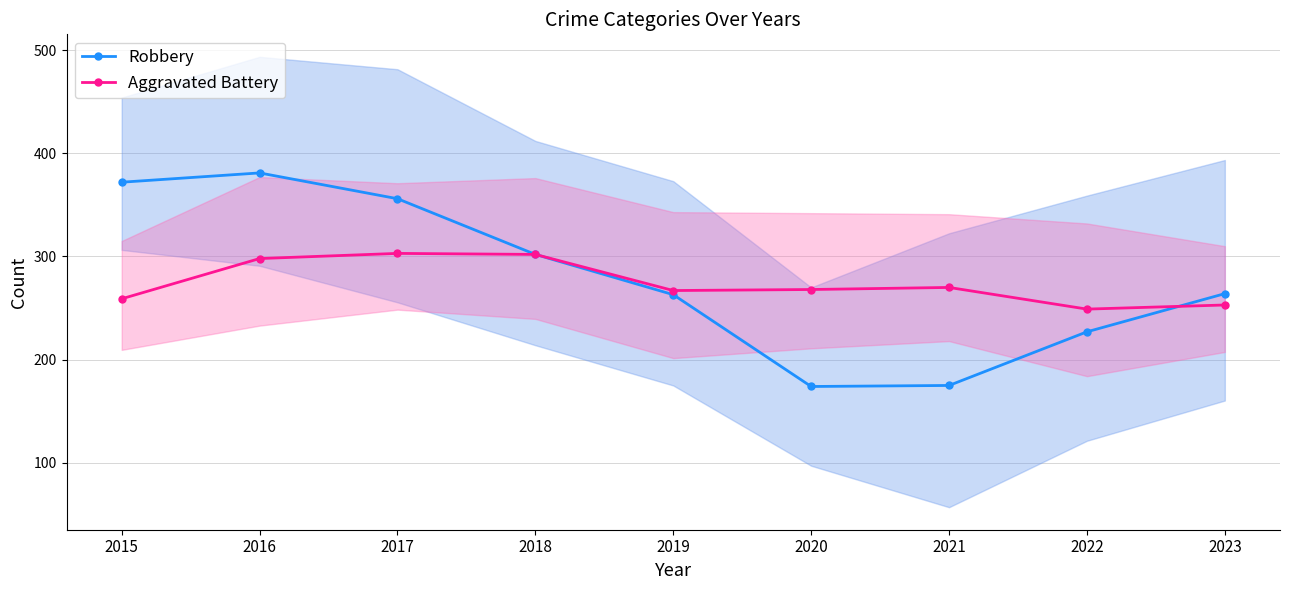

Which series ends up on top after the final intersection of Aggravated Battery and Robbery?

Robbery